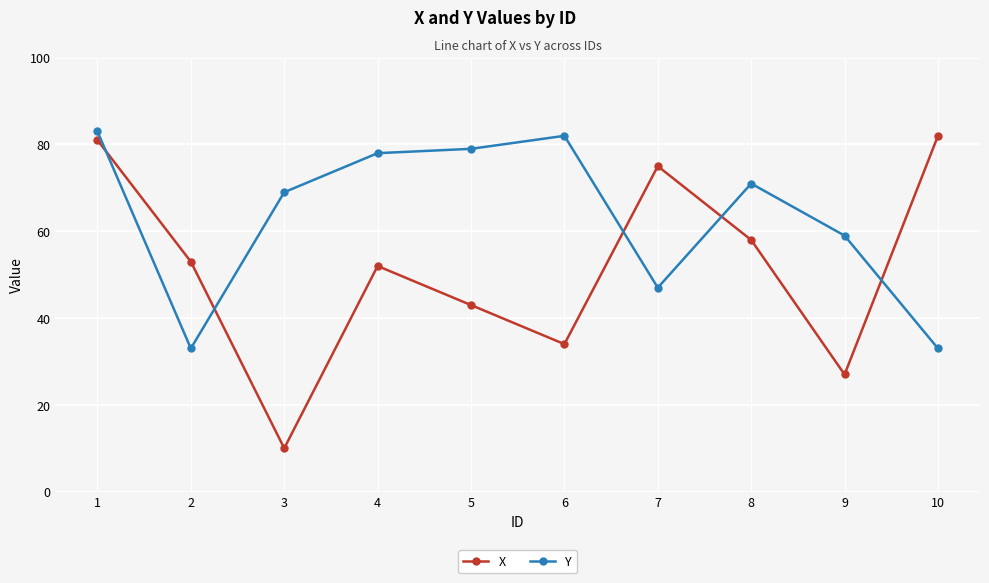

At how many categories does at least one series exceed 30?

10